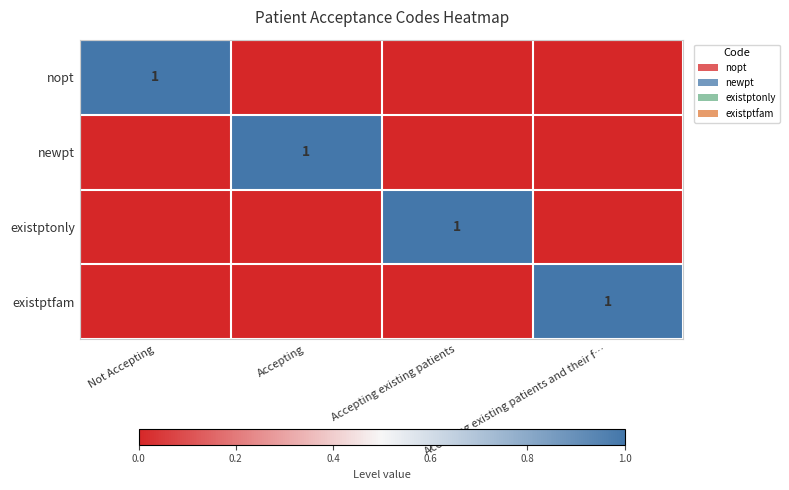

Is it true that newpt equals 1 at Accepting?

True